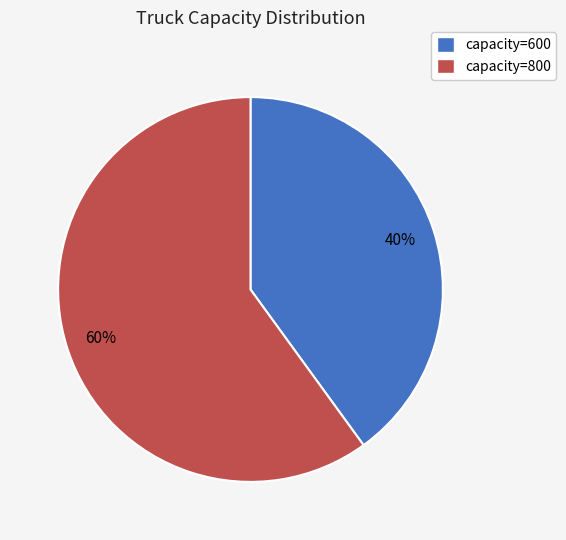

Is it true that capacity=800 is 60% of the pie?

True